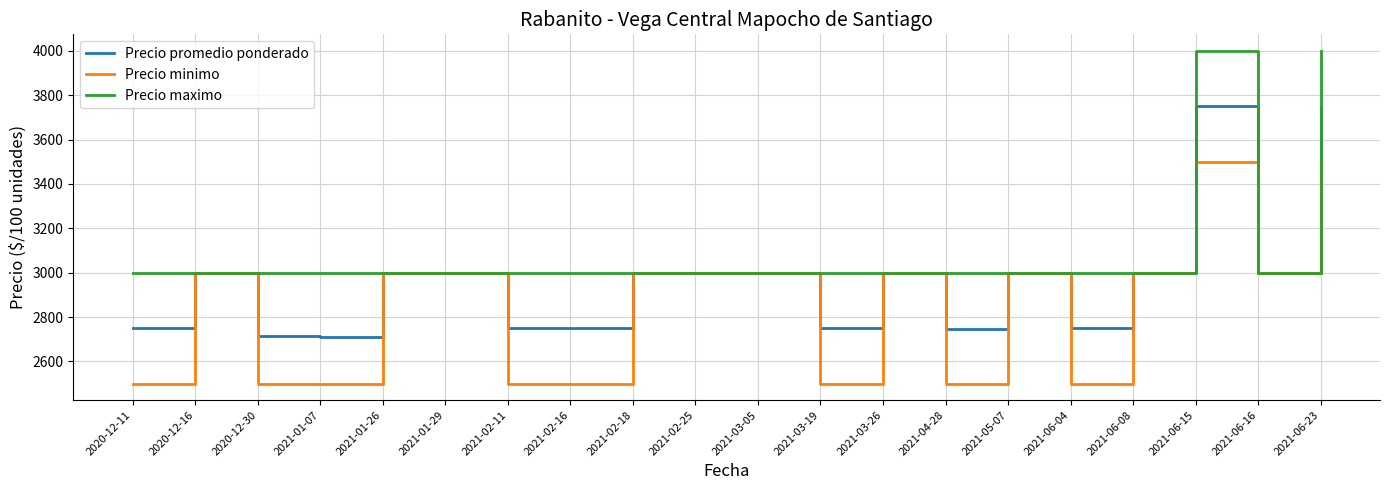

Which series has the largest total across all categories?

Precio maximo